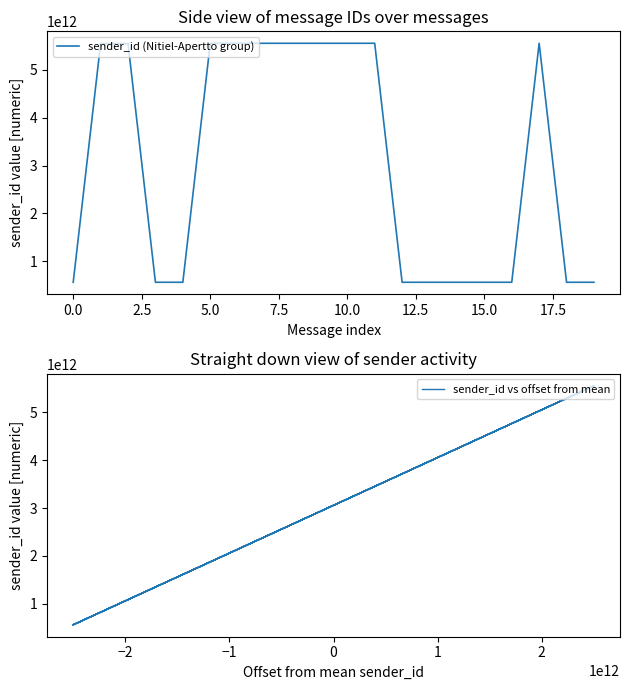

At how many categories does at least one series exceed 2248377403166?

10